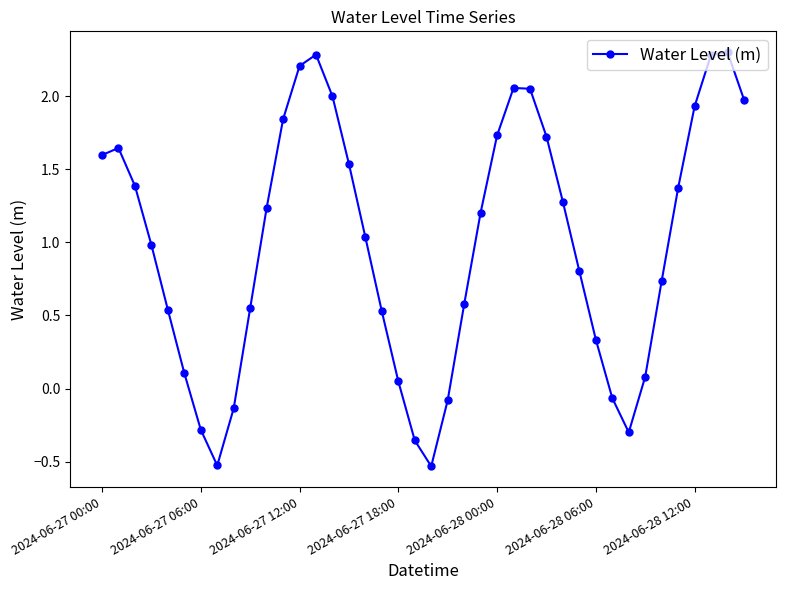

What is the difference between the second highest and second lowest values?

2.8